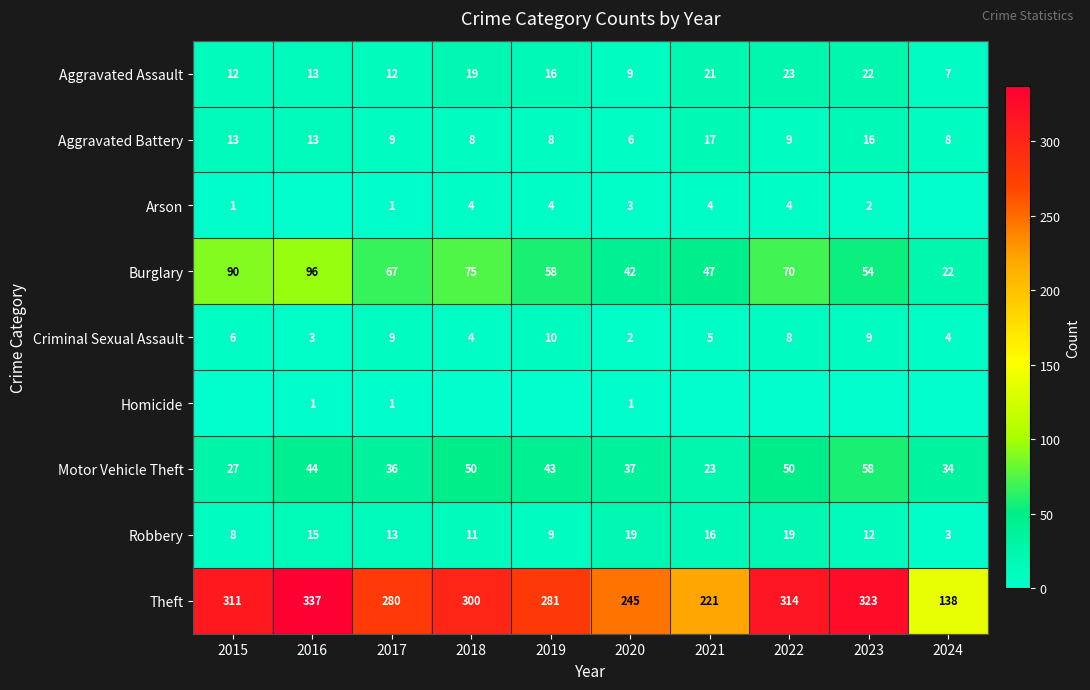

At which label does Theft reach its peak?

2016